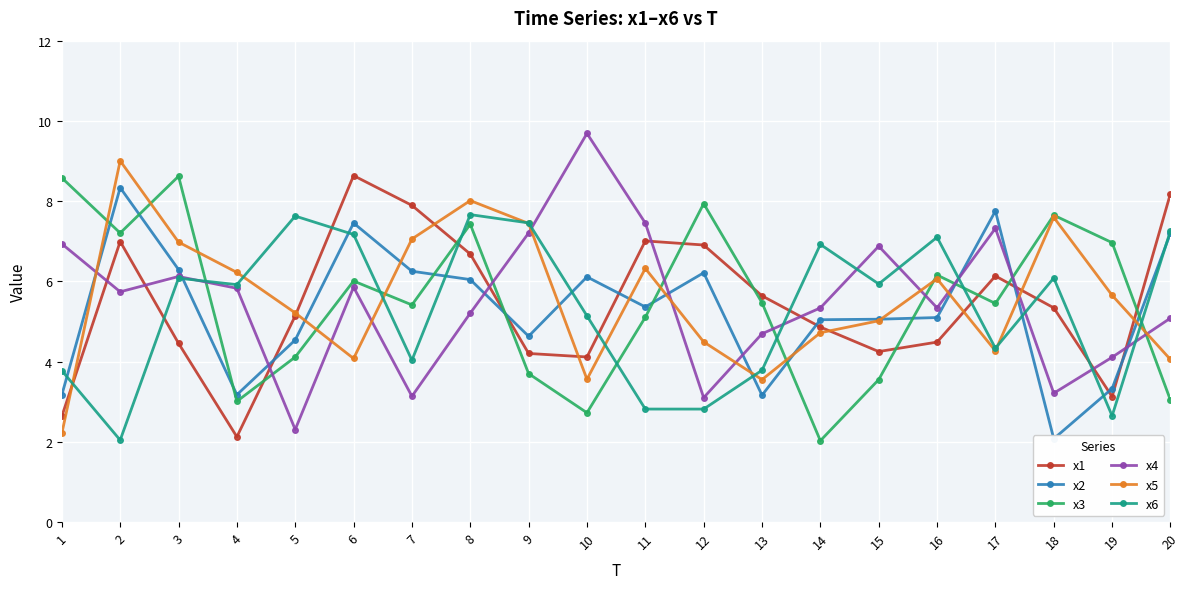

Between 2 and 5, which series saw the biggest shift?

x6